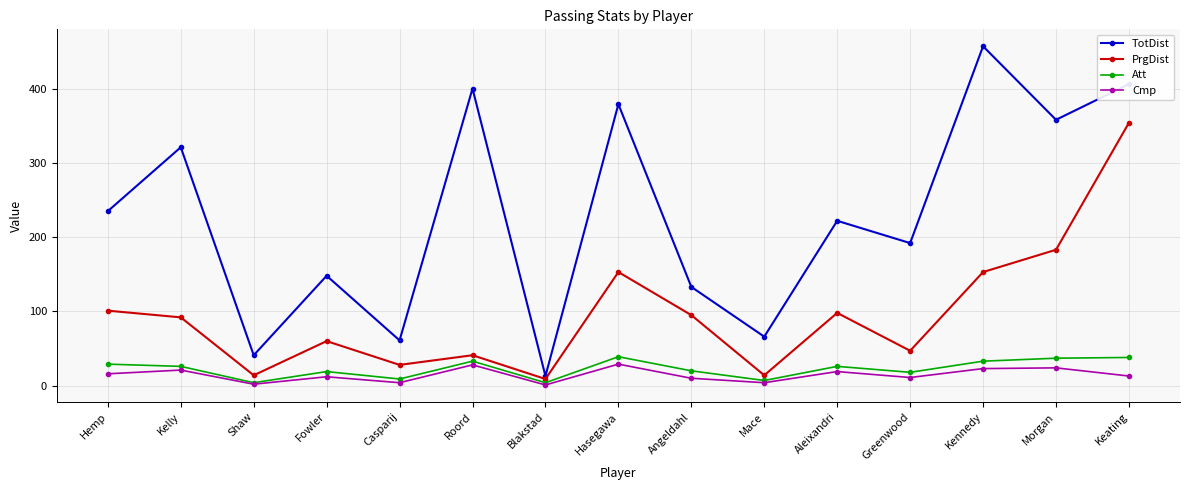

What is the average value of the Cmp series?

14